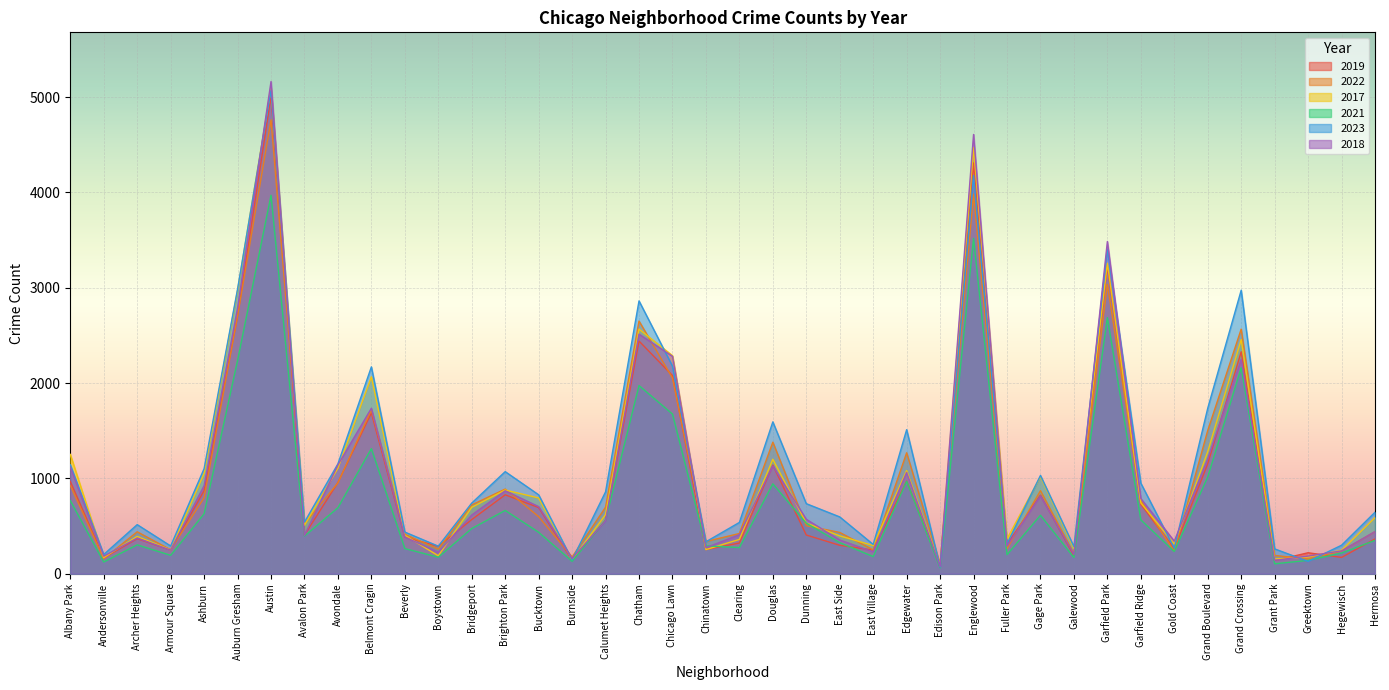

Between Andersonville and Avalon Park, which series saw the biggest shift?

2022